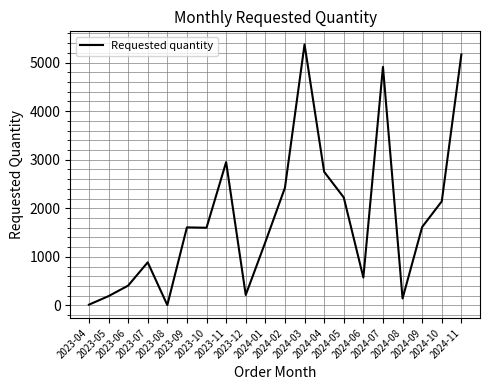

What is the difference between the maximum and minimum values?

5368